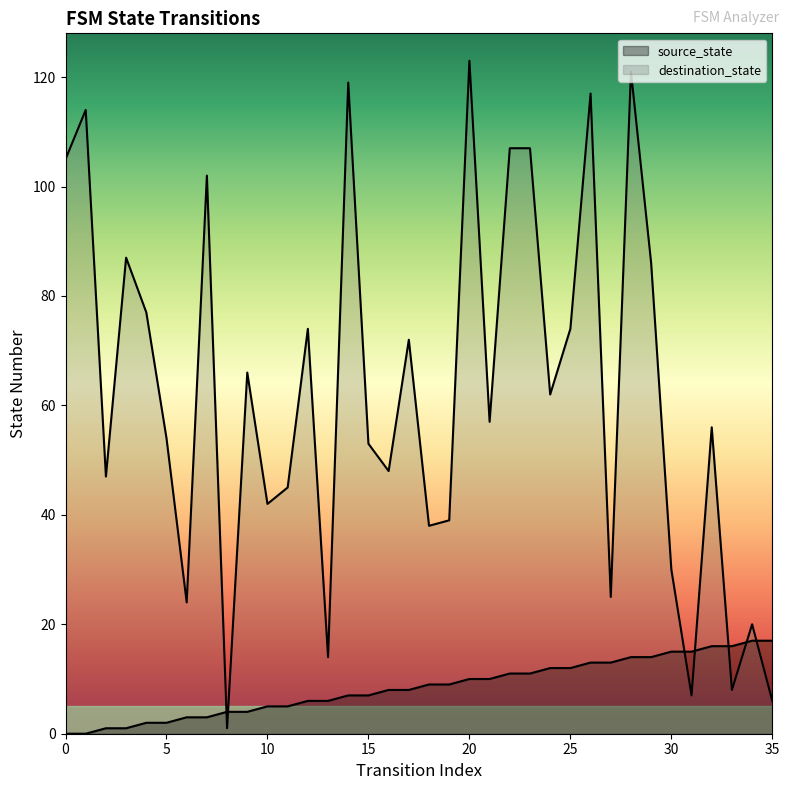

Rank the series by their average value, from lowest to highest.

source_state, destination_state